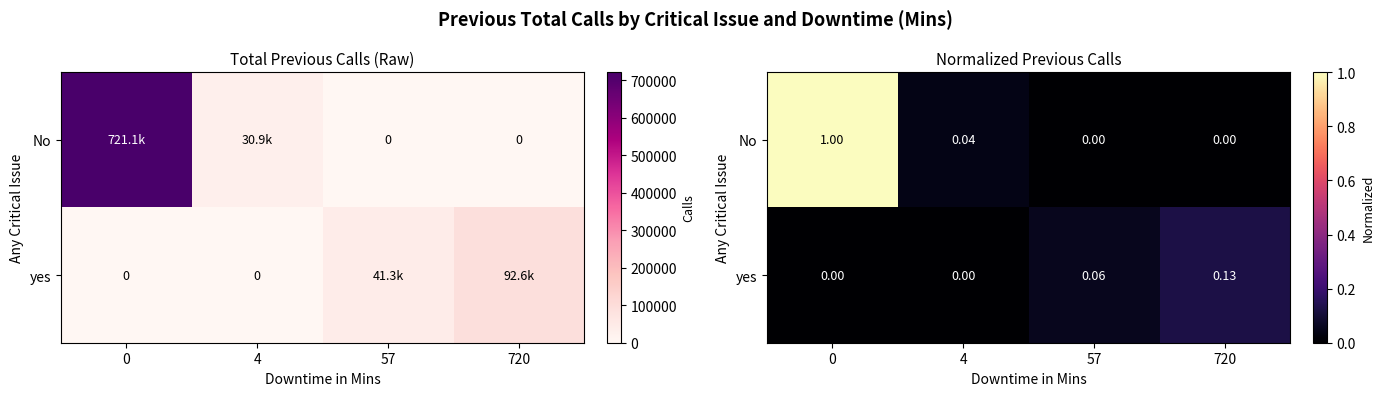

What is the difference between the maximum and minimum values in the yes series?

0.1